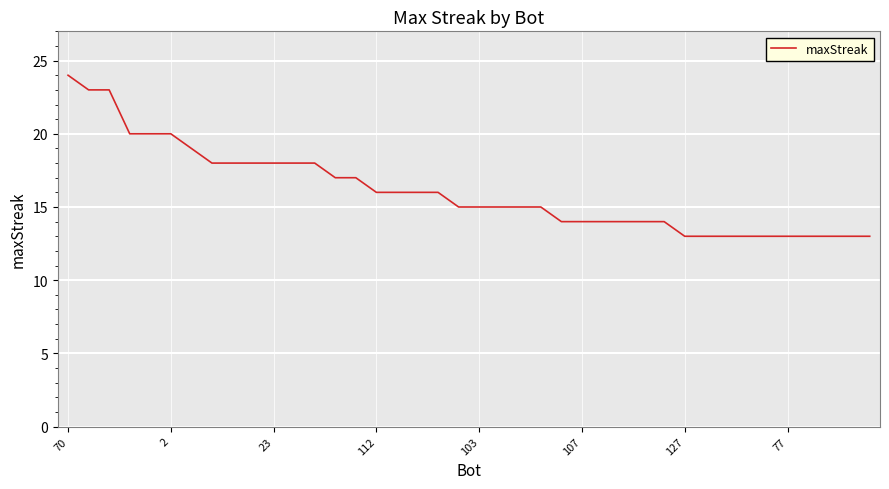

What is the greatest value displayed?

24